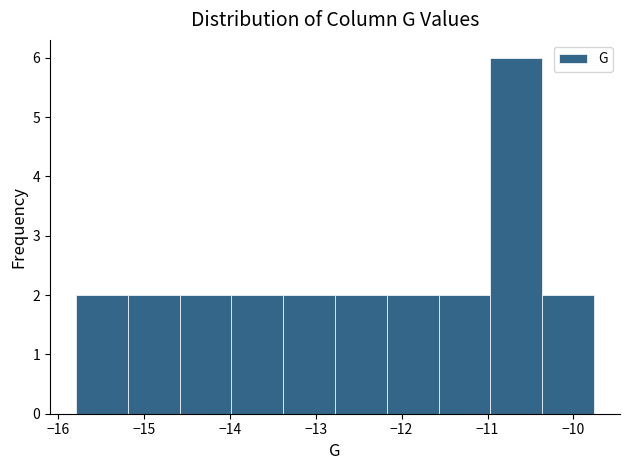

Reading left to right, list every bar in this chart as the range it spans on the x-axis followed by its height. Neither the bar edges nor the heights are printed on the chart, so give them approximately, as read against the axes.

-15.8 to -15.2: 2
-15.2 to -14.6: 2
-14.6 to -14.0: 2
-14.0 to -13.4: 2
-13.4 to -12.8: 2
-12.8 to -12.2: 2
-12.2 to -11.6: 2
-11.6 to -11.0: 2
-11.0 to -10.4: 6
-10.4 to -9.8: 2